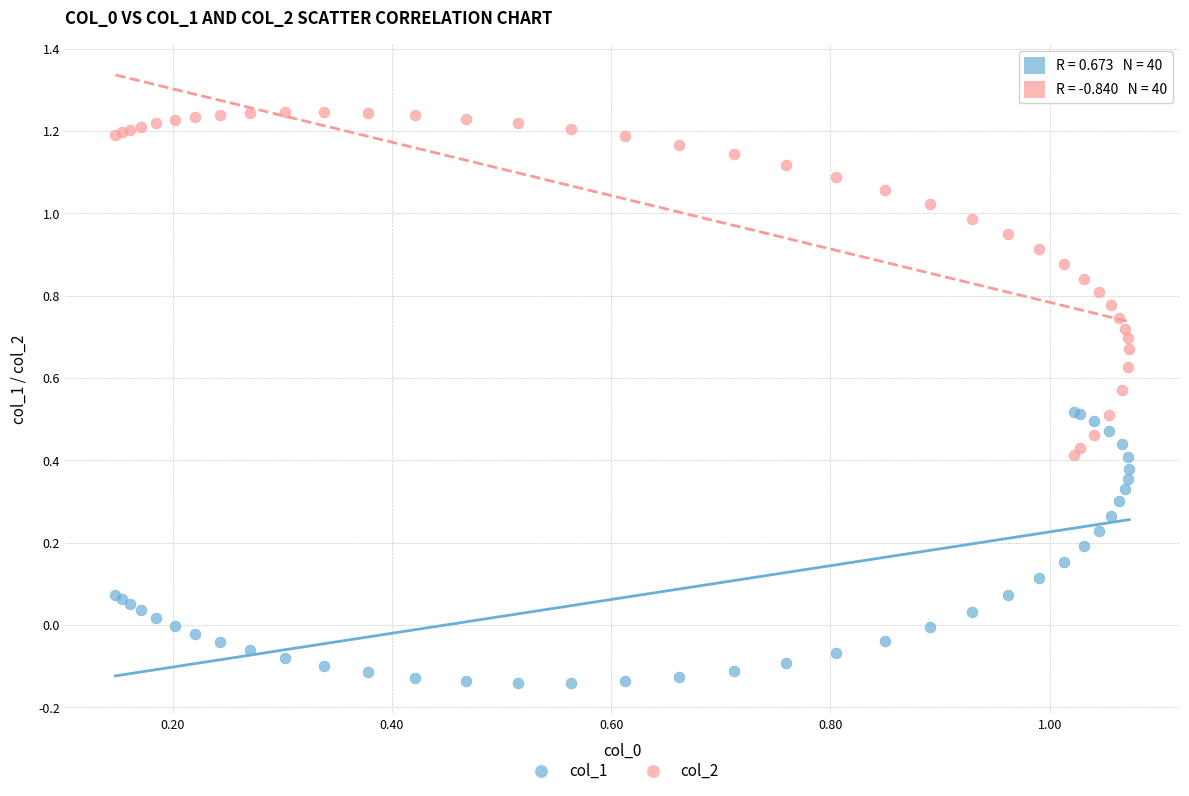

Which series contains the highest Y value?

col_2